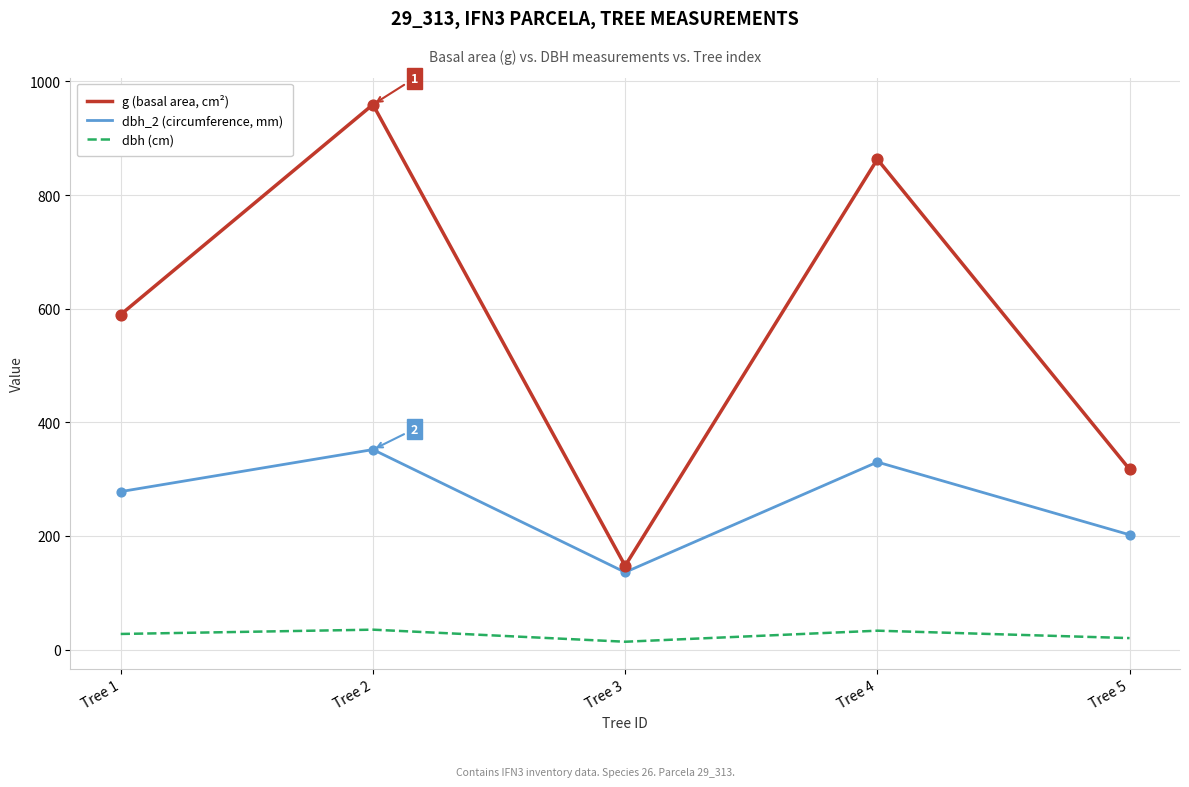

Between Tree 1 and Tree 4, which series saw the biggest shift?

g (basal area, cm²)